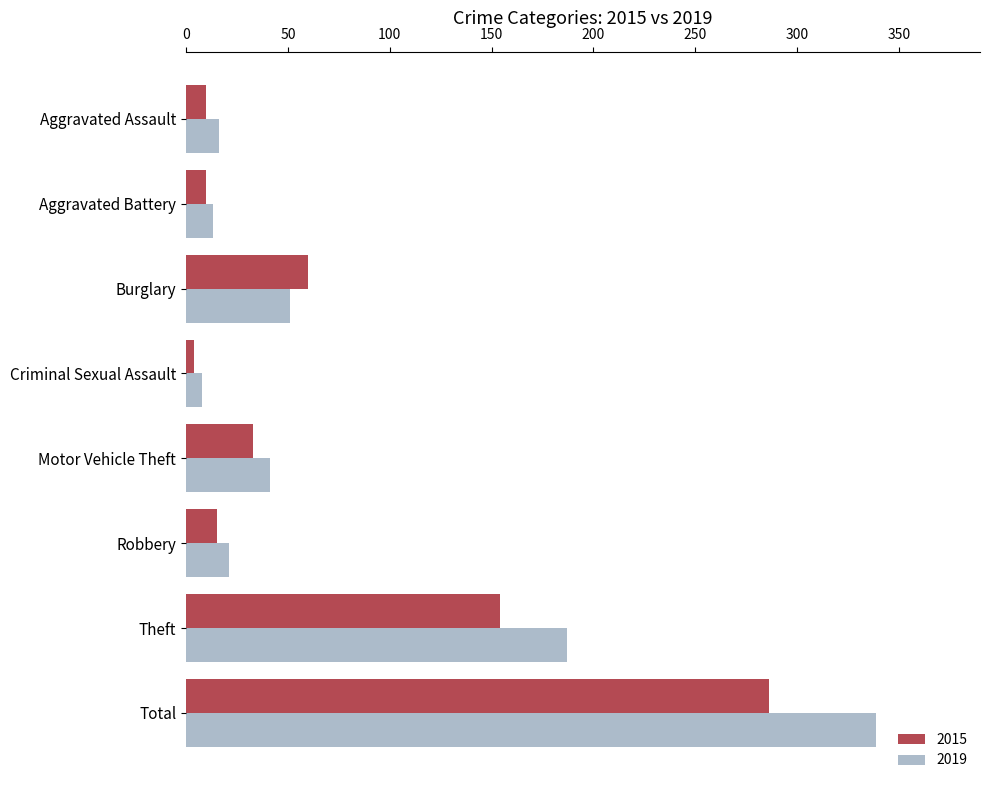

Is the value of 2019 at Aggravated Assault greater than the value of 2015 at Aggravated Battery?

Yes